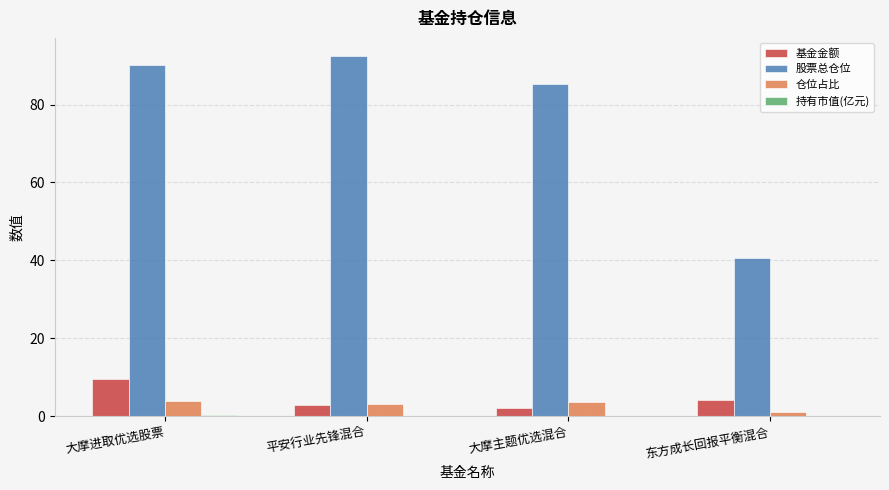

Which series changed the most between 大摩进取优选股票 and 东方成长回报平衡混合?

股票总仓位